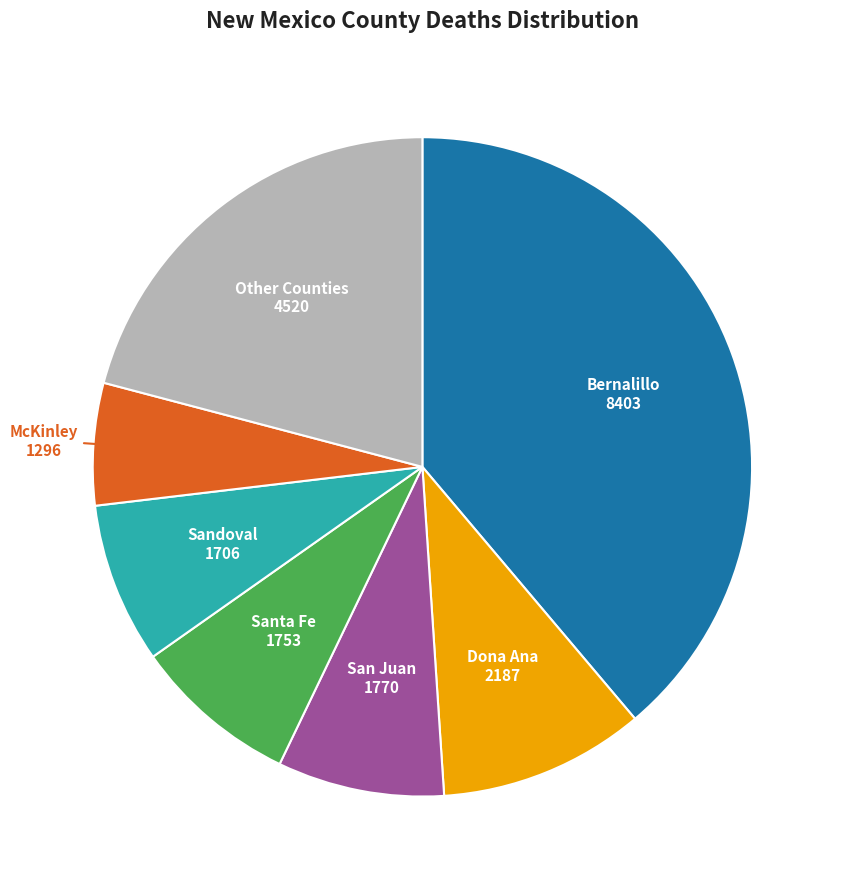

Combined, do San Juan and McKinley account for over 50%?

No